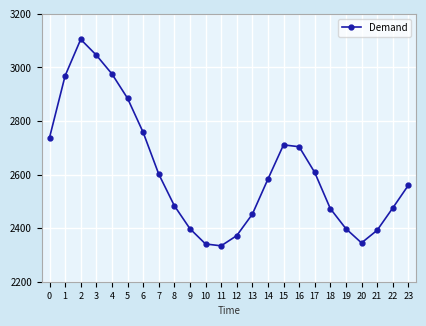

How many values are below 2583?

12